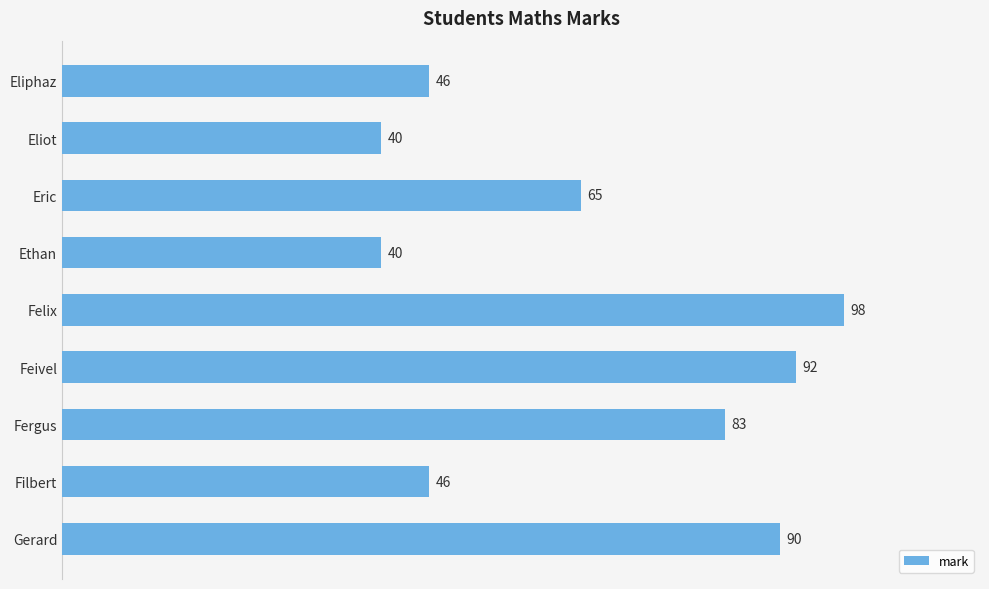

What is the average value?

67